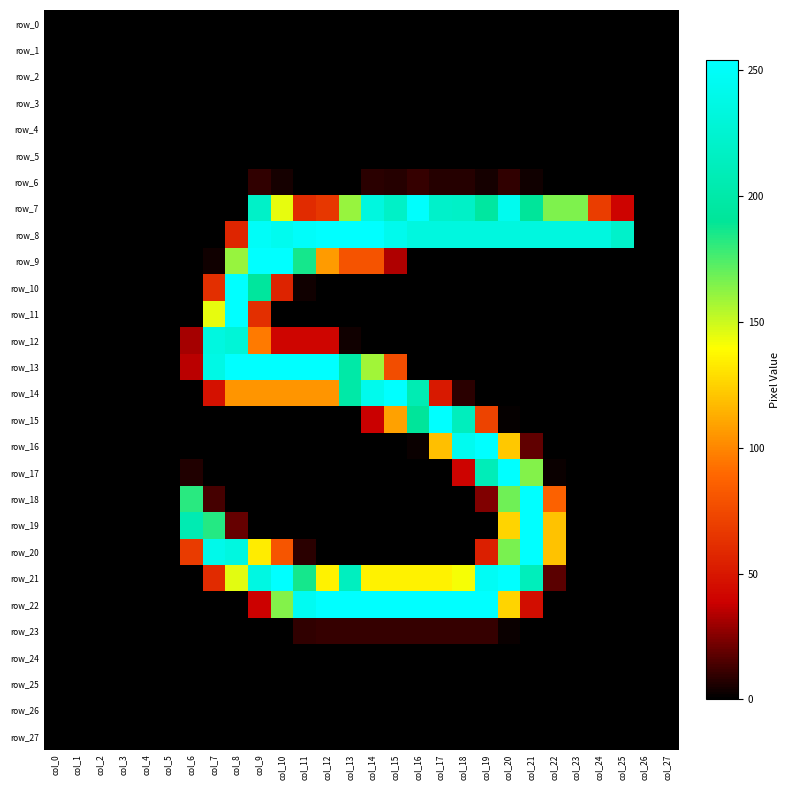

What is the maximum value for row_9?

254